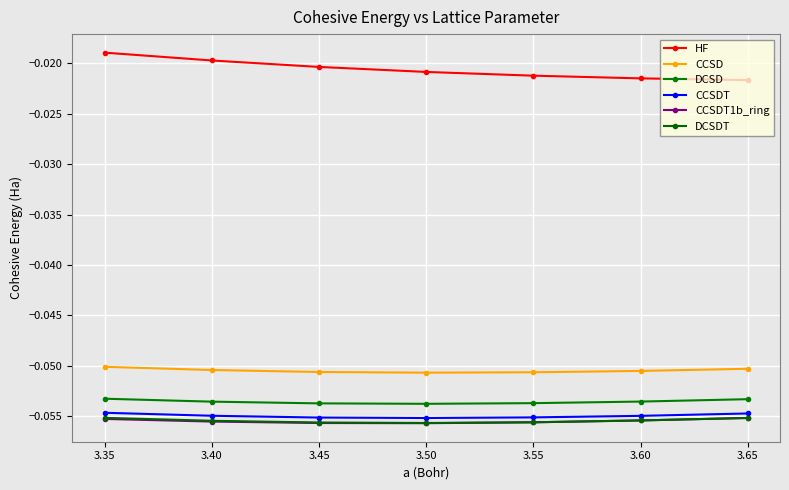

How many series are shown in this chart?

6